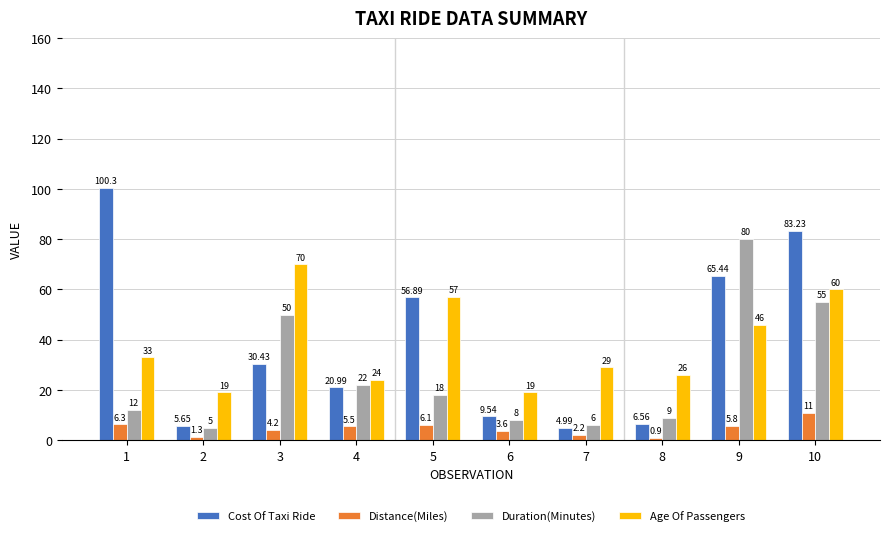

At which category does the chart reach its peak across all series?

1